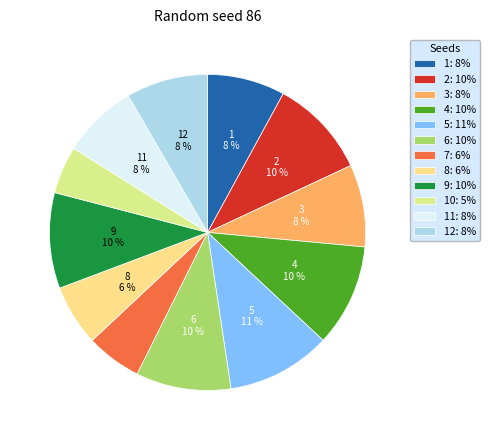

How many segments does this pie chart have?

12